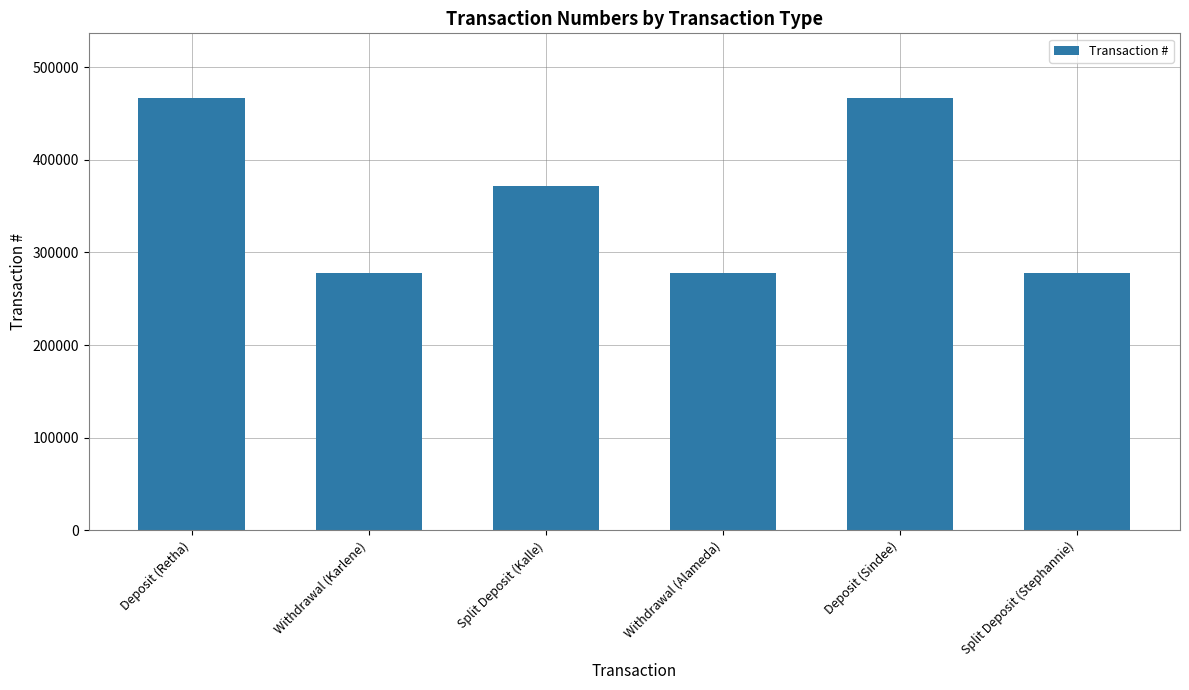

What is the smallest value displayed?

278134